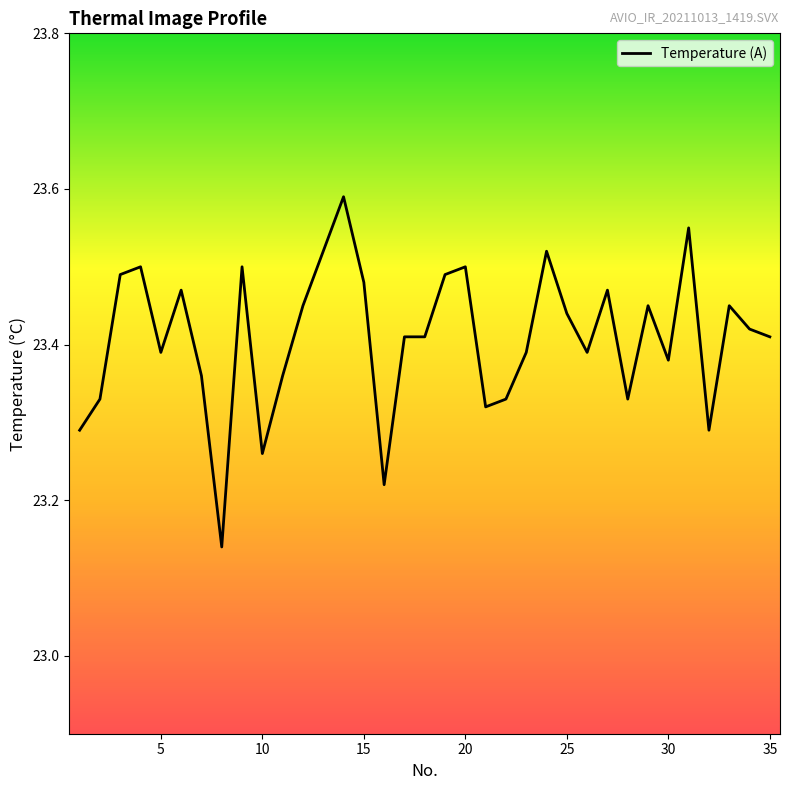

Does the chart display data point markers on the line(s)?

No